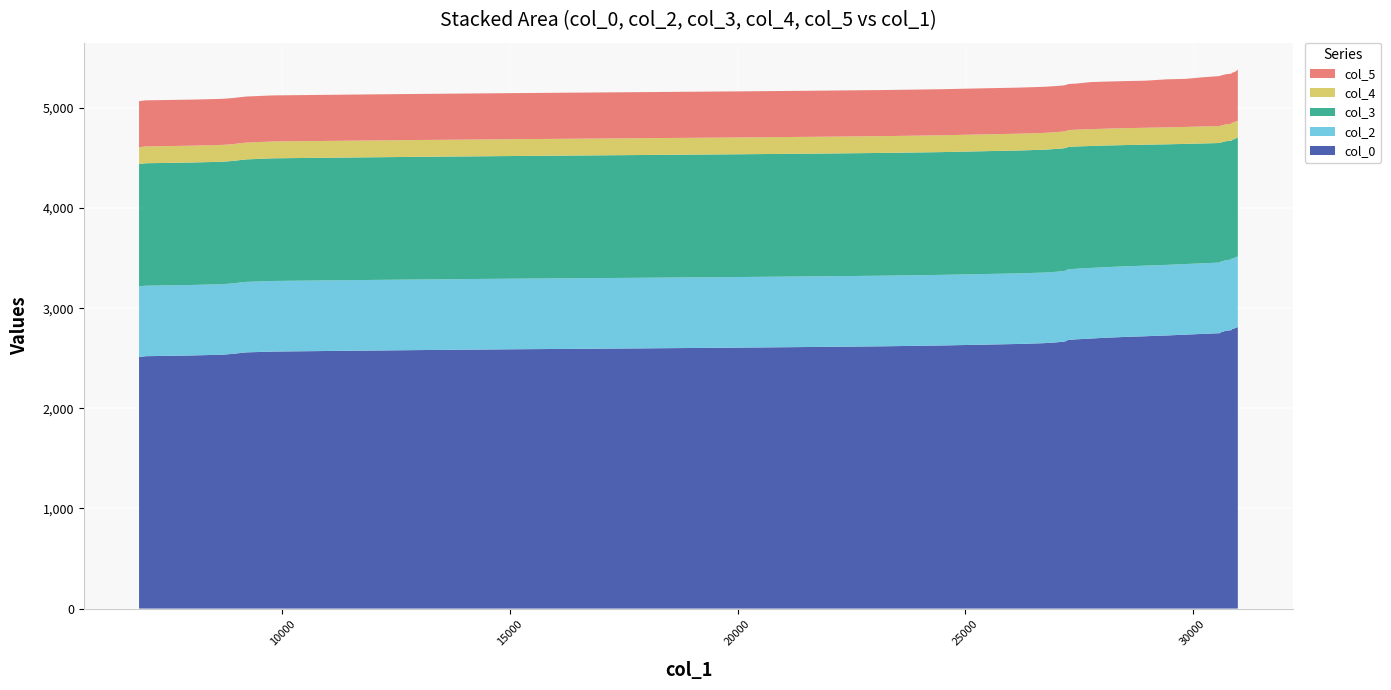

Reading left to right, list all the values displayed in this chart.

col_0: 2512.3	2520.4	2527.5	2535.4	2543.4	2551.4	2558.5	2566.7	2573.6	2581.6	2589.6	2596.8	2605.5	2612.5	2619.5	2627.5	2635.8	2642.6	2650.5	2658.5	2665.7	2673.7	2681.7	2688.7	2696.7	2704.7	2712.7	2719.7	2727.6	2735.6	2742.6	2750.6	2758.6	2765.6	2773.6	2781.5	2789.5	2796.4	2804.3	2811.3
col_2: 704.0	704.0	704.0	704.0	704.0	704.0	704.0	705.0	705.0	705.0	705.0	705.0	705.0	705.0	705.0	705.0	705.0	705.0	705.0	705.0	705.0	705.0	705.0	705.0	705.0	705.0	705.0	705.0	705.0	705.0	705.0	705.0	705.0	705.0	705.0	705.0	705.0	705.0	705.0	705.0
col_3: 1223.0	1223.0	1223.0	1223.0	1223.0	1223.0	1223.0	1225.0	1225.0	1225.0	1225.0	1226.0	1226.0	1226.0	1226.0	1226.0	1227.0	1227.0	1227.0	1227.0	1226.0	1225.0	1223.0	1221.0	1218.0	1215.0	1211.0	1208.0	1204.0	1200.0	1197.0	1194.0	1191.0	1189.0	1188.0	1187.0	1186.0	1186.0	1186.0	1186.0
col_4: 168.0	168.0	168.0	168.0	168.0	168.0	168.0	168.0	168.0	168.0	168.0	168.0	168.0	168.0	168.0	168.0	168.0	168.0	168.0	168.0	168.0	168.0	168.0	168.0	168.0	168.0	169.0	169.0	169.0	169.0	170.0	169.0	169.0	169.0	169.0	169.0	169.0	169.0	169.0	170.0
col_5: 460.0	460.0	460.0	460.0	460.0	460.0	460.0	460.0	460.0	460.0	460.0	460.0	460.0	460.0	460.0	460.0	460.0	460.0	460.0	460.0	460.0	460.0	460.0	460.0	470.0	470.0	470.0	470.0	480.0	480.0	490.0	500.0	500.0	500.0	500.0	500.0	500.0	500.0	500.0	510.0